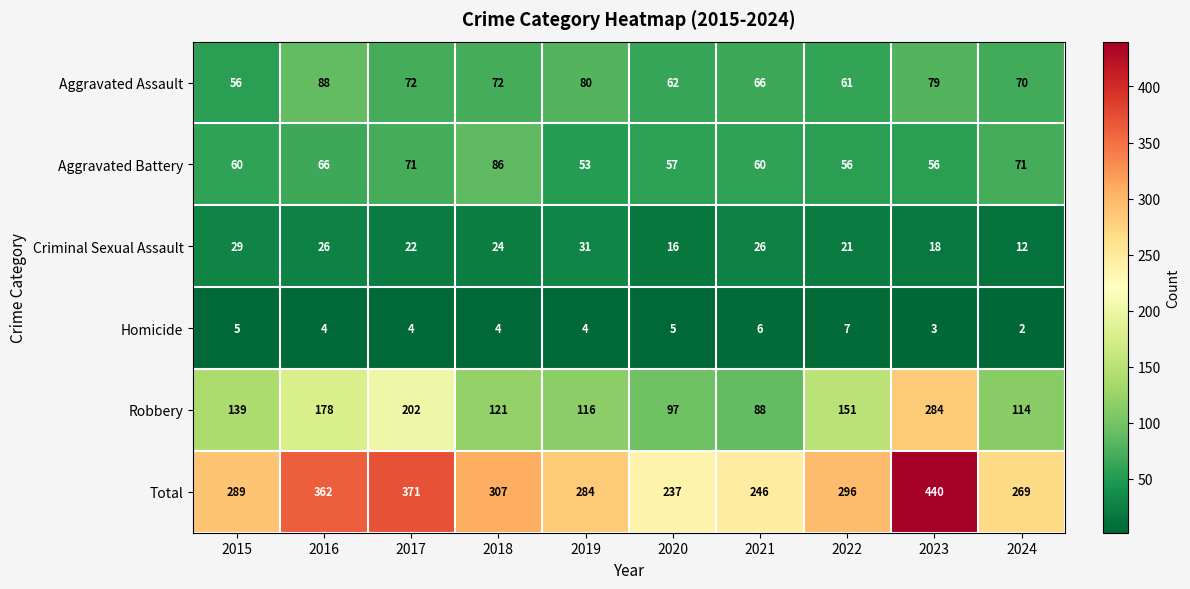

Is it true that Aggravated Battery equals 60 at 2015?

True